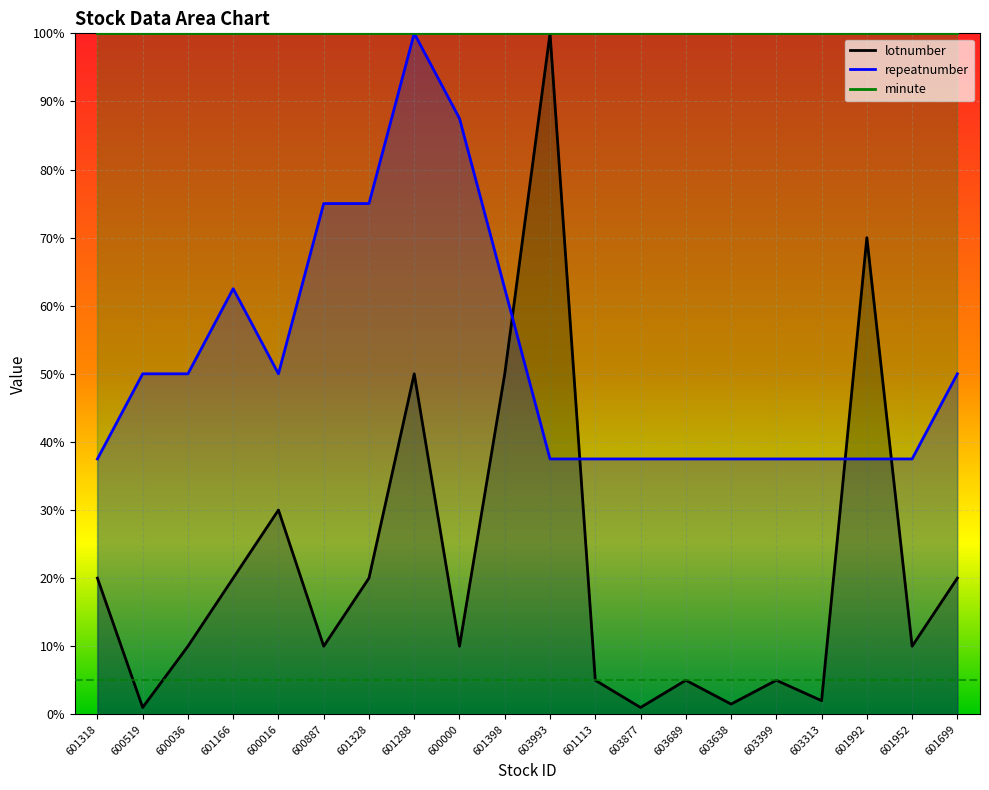

What value does the repeatnumber series have at 603313?

37.5